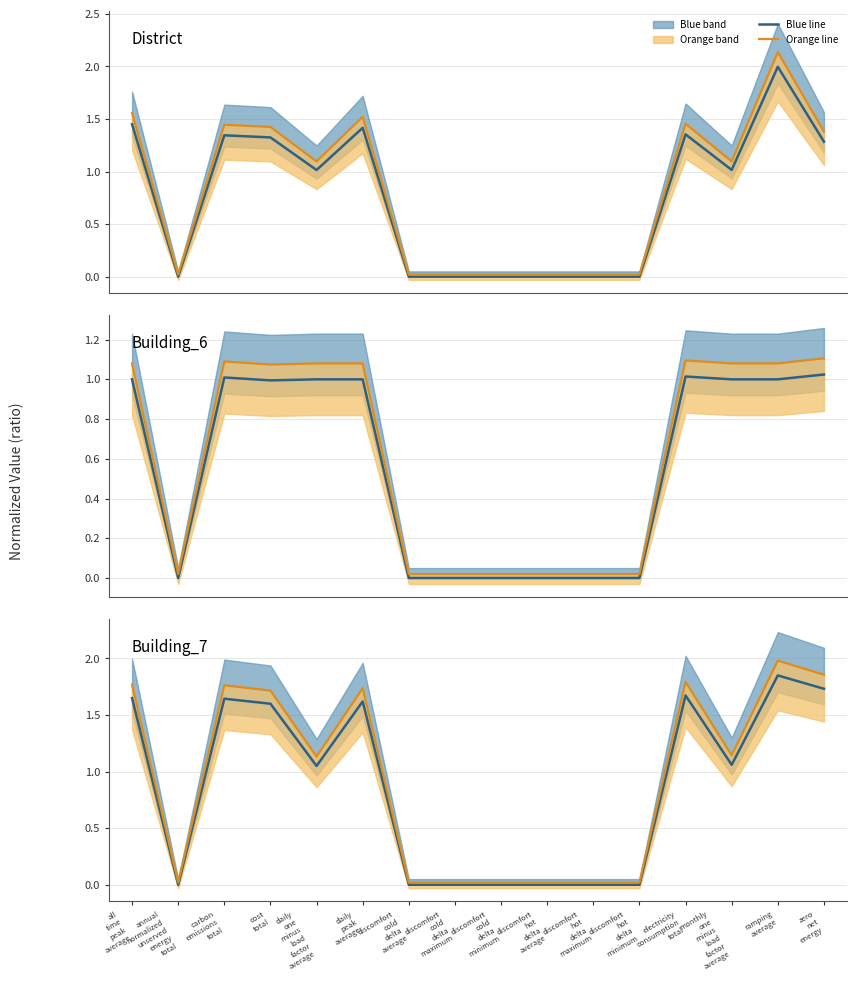

Rank the series by their maximum value, from lowest to highest.

Building_6 (blue line), Building_6 (orange line), Building_7 (blue line), Building_7 (orange line), district (blue line), district (orange line)